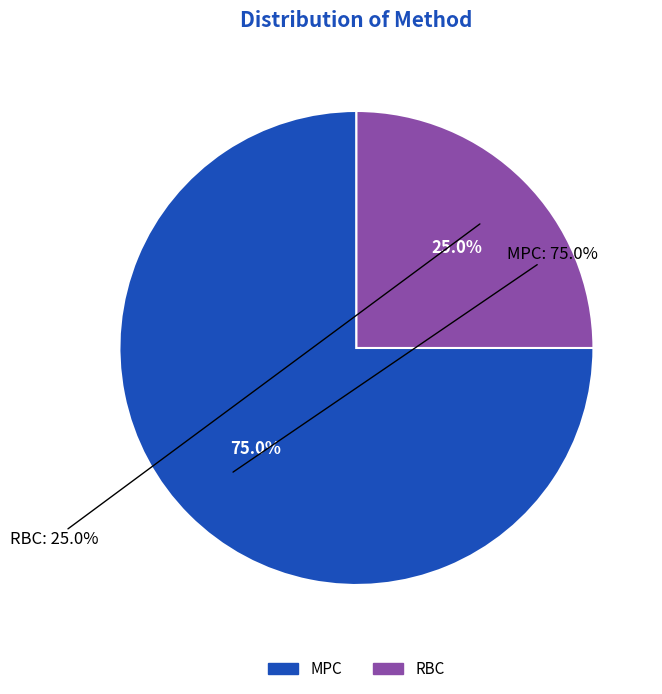

To the nearest percent, what is the difference between the largest and smallest slice percentages?

50%